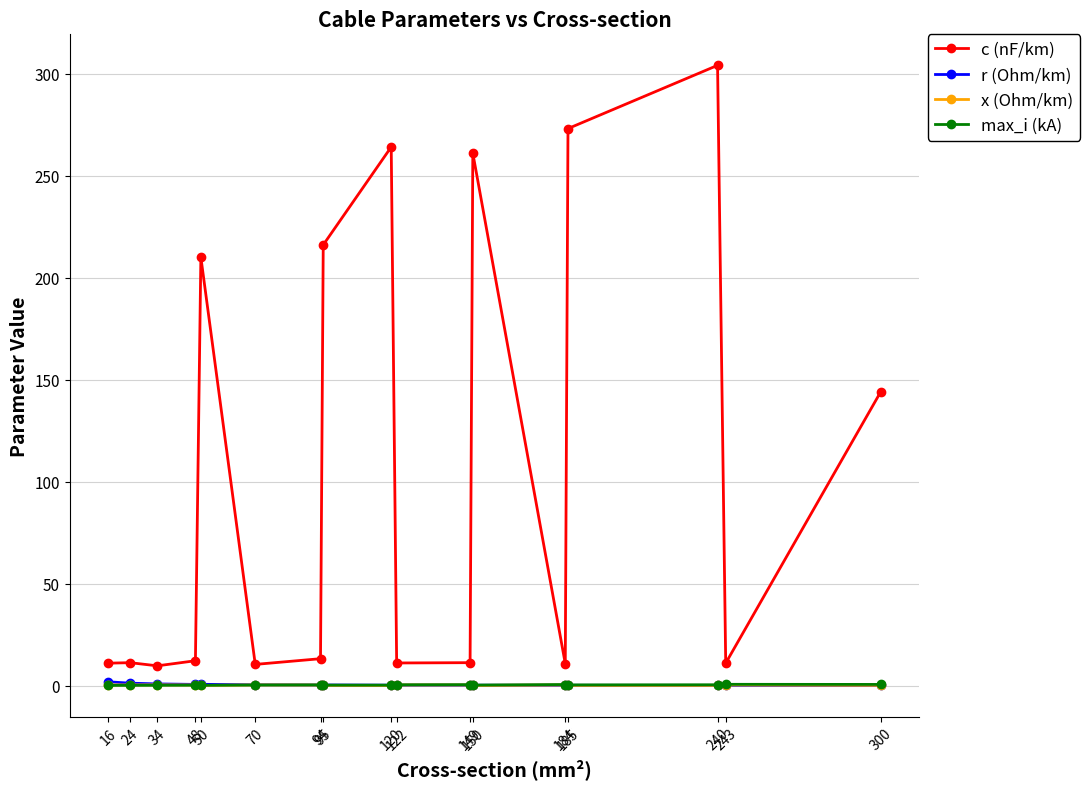

How many times do max_i (kA) and r (Ohm/km) cross each other?

3